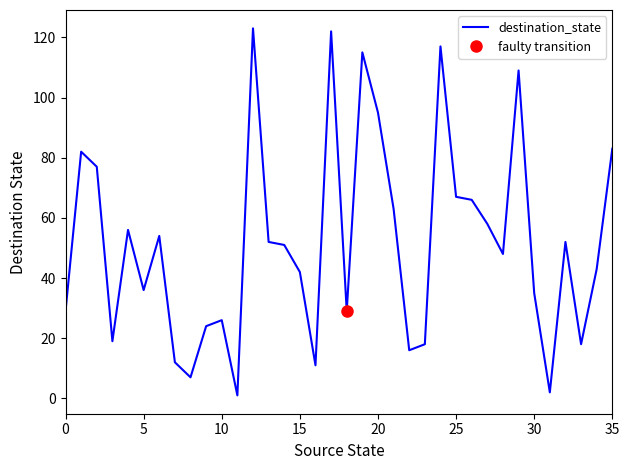

True or false: the data has more than 1 interior local peaks.

True